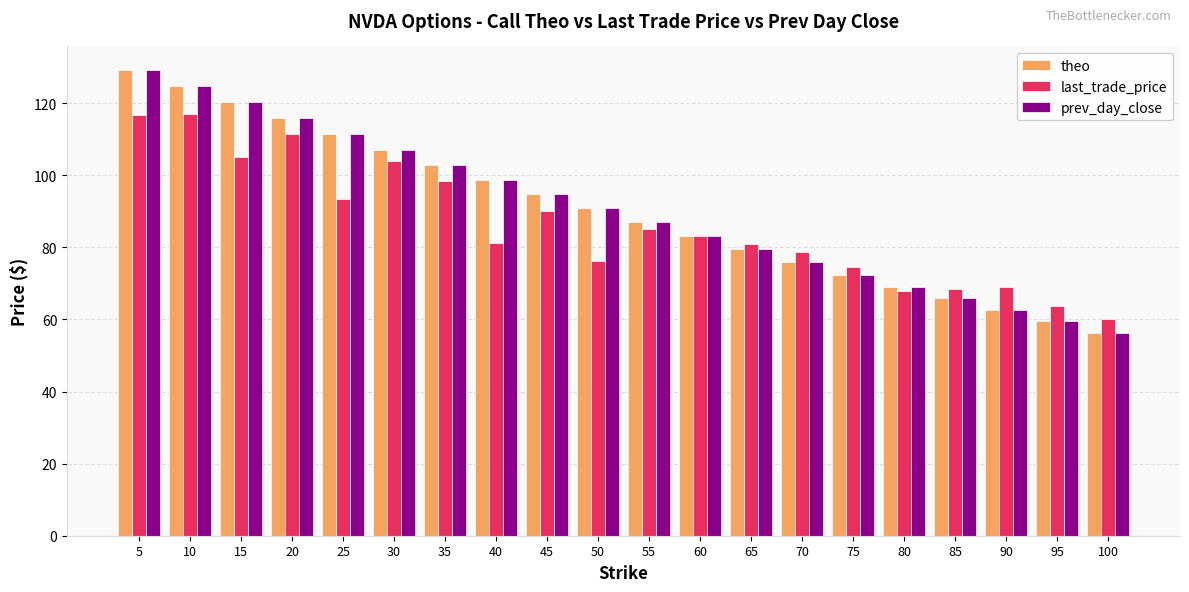

How many bars are there in each group?

3